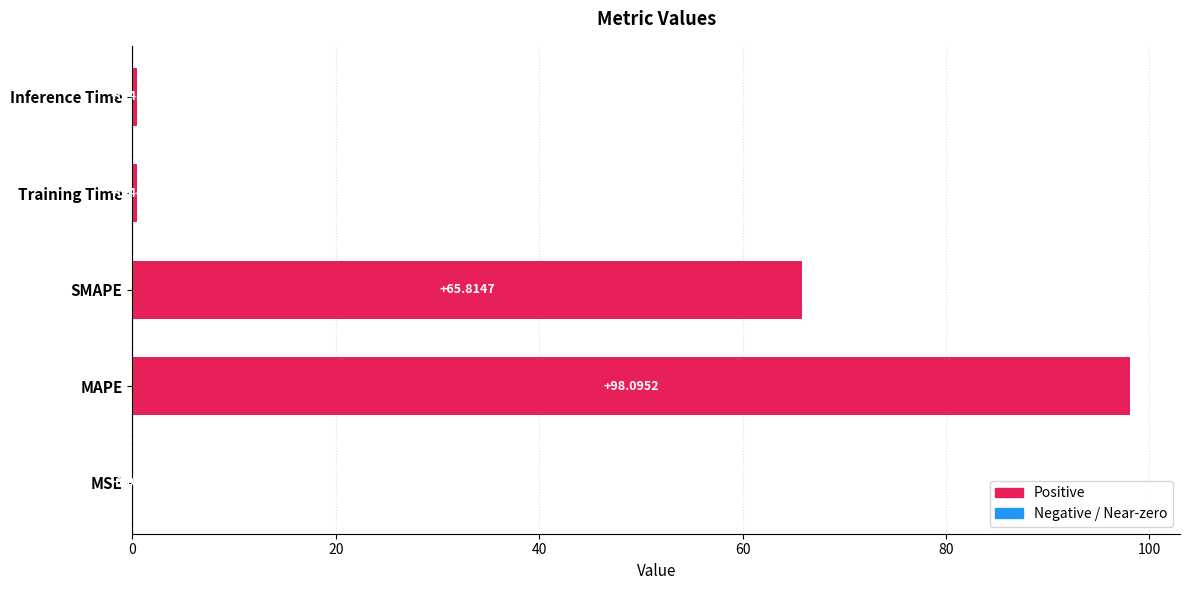

Which label corresponds to the largest value in the chart?

MAPE